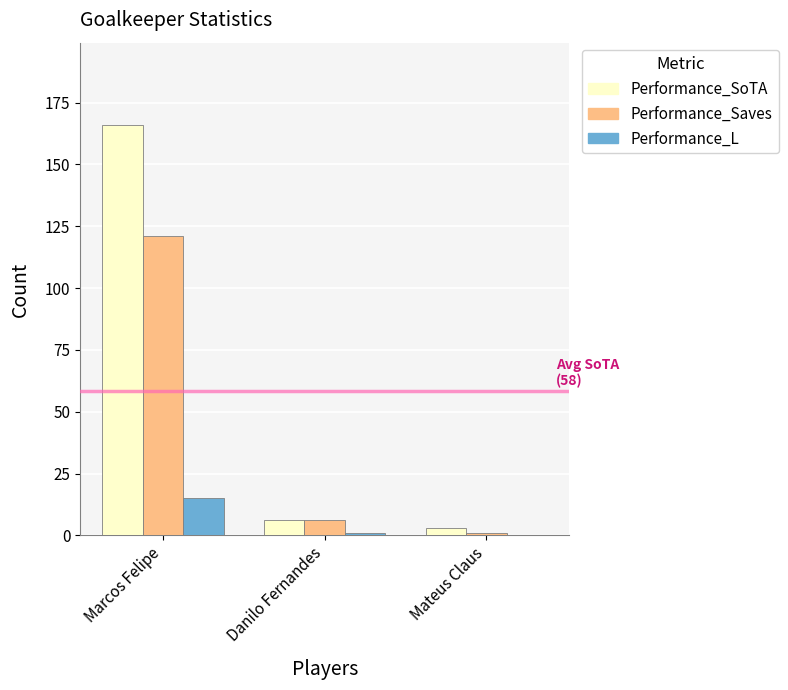

How many distinct data groups are displayed?

3